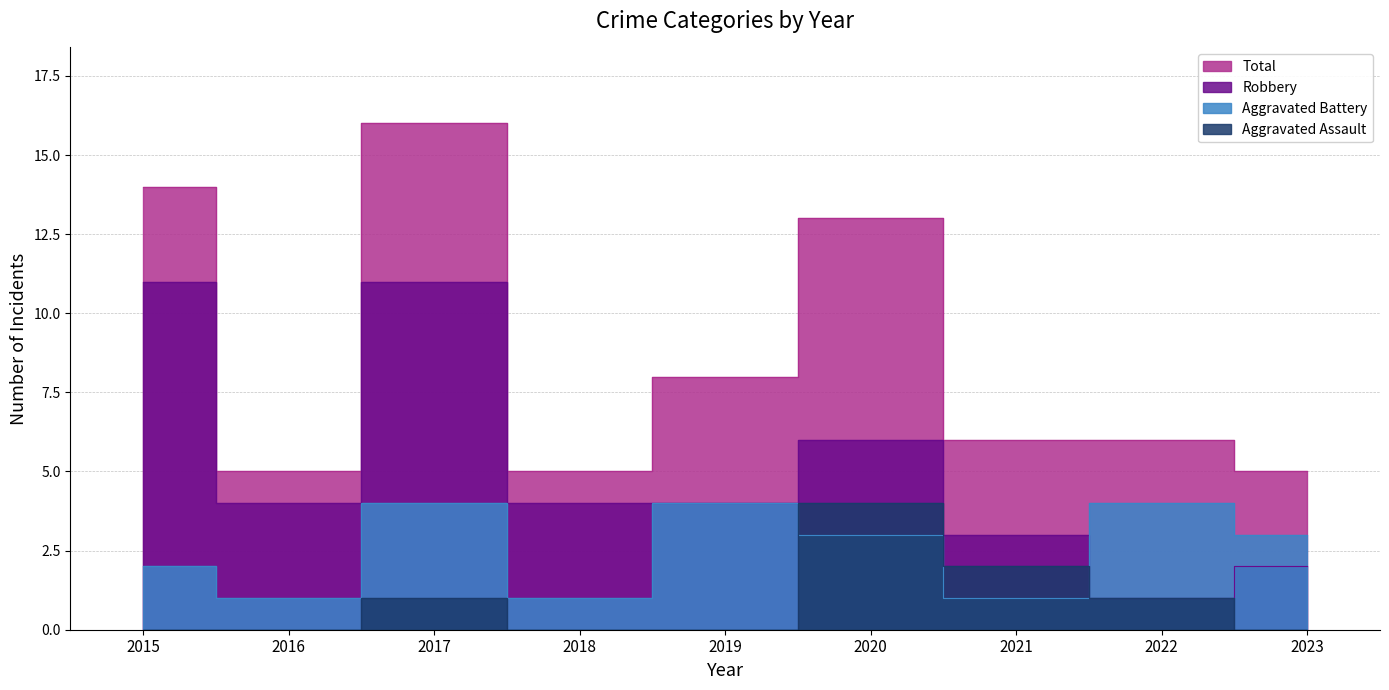

What is the difference between the maximum and minimum values in the Total series?

11